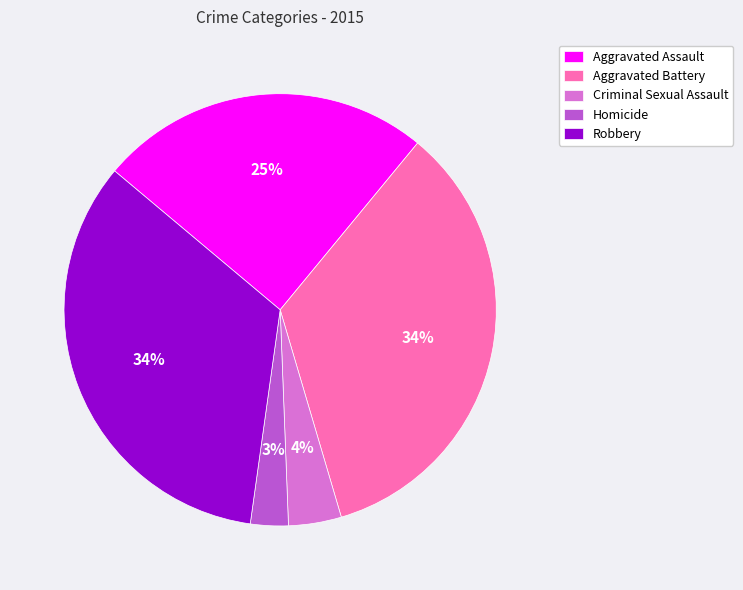

What is the smallest slice in the pie chart?

Homicide